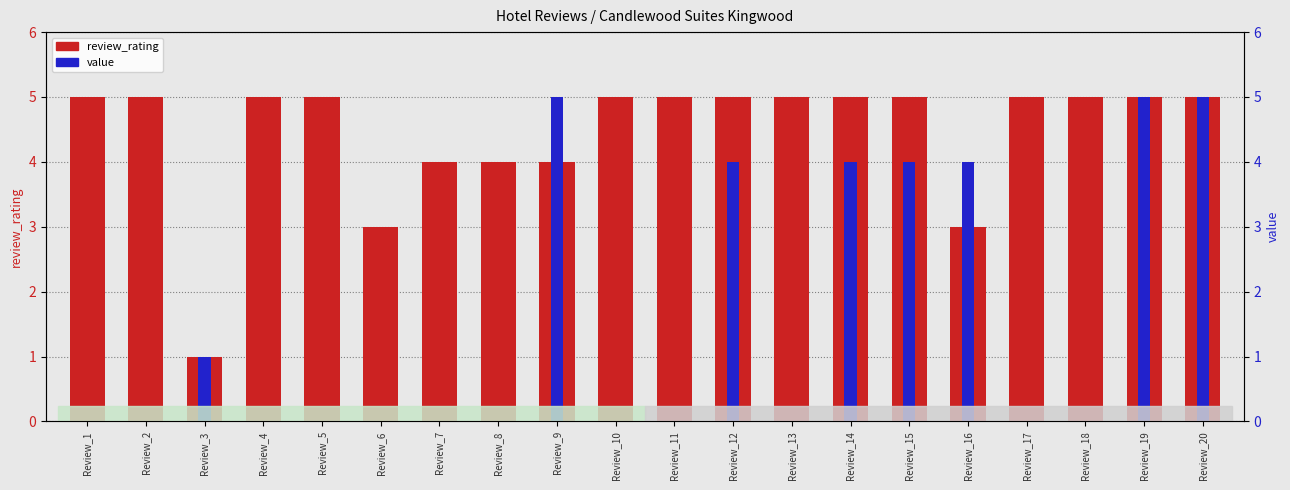

How many distinct data groups are displayed?

2